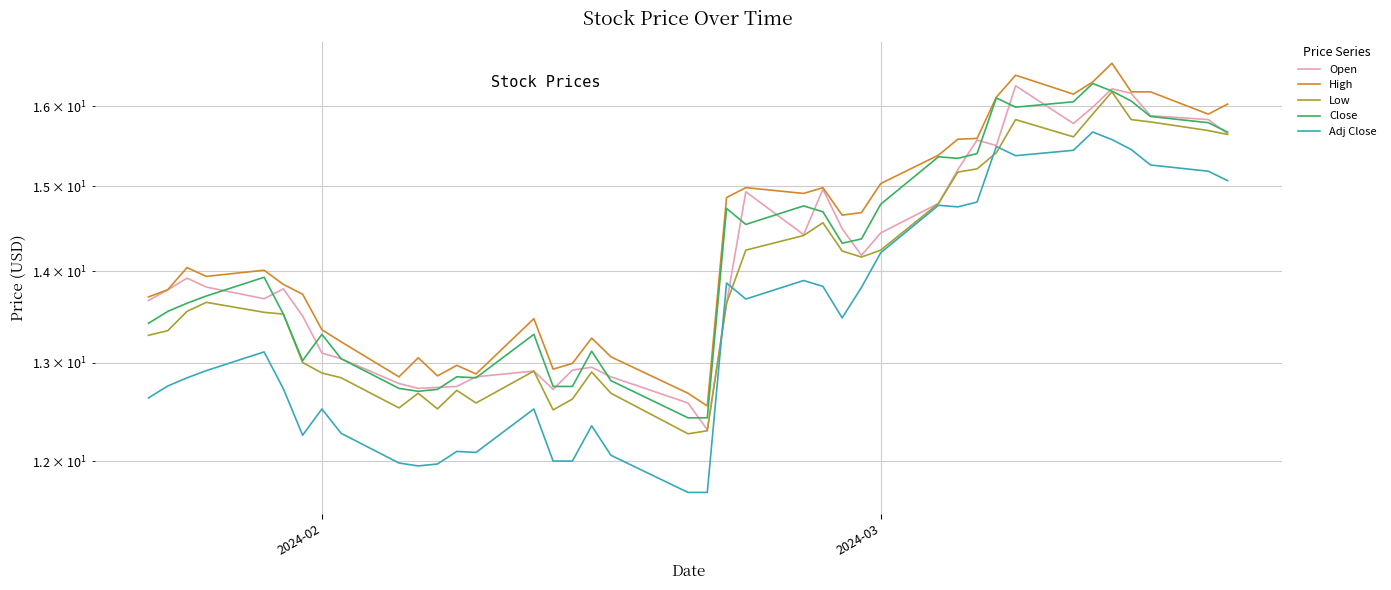

Which series has the widest spread of values?

High